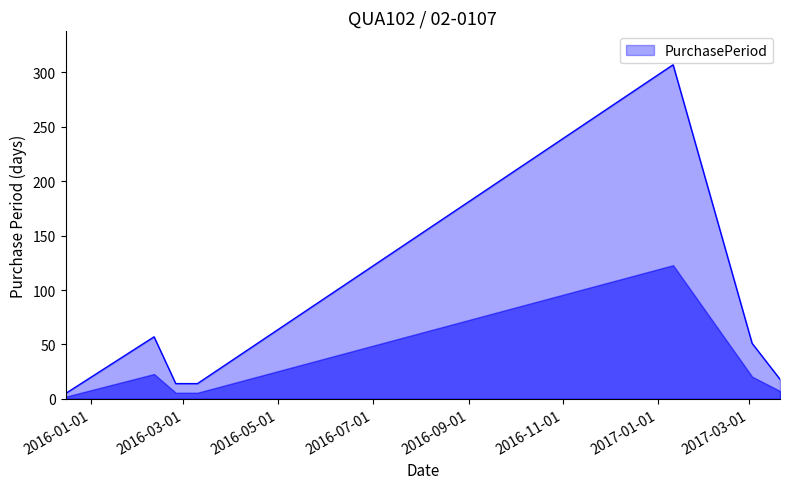

True or false: there are more than 0 points higher than both neighbors.

True